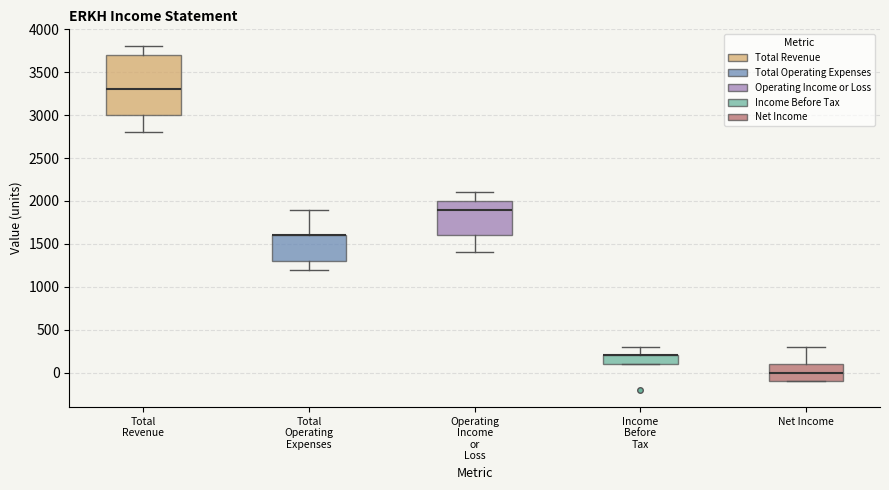

Which box is the tallest, from its lower edge to its upper edge?

Total Revenue